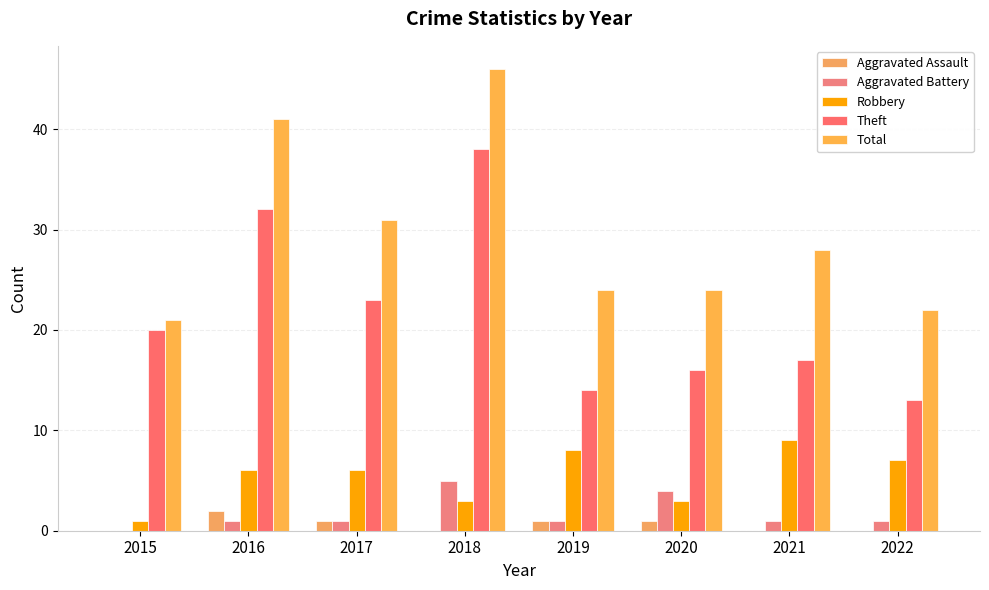

Between 2018 and 2020, which series saw the biggest shift?

Theft